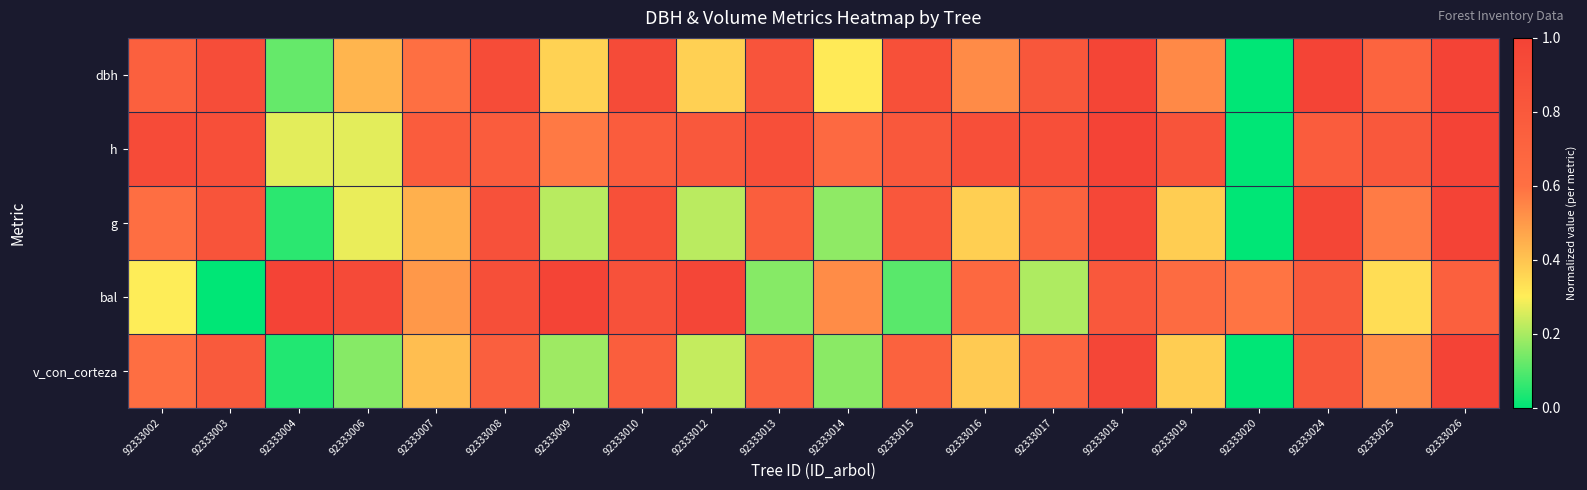

At which category is the sum across all series the highest?

92333026